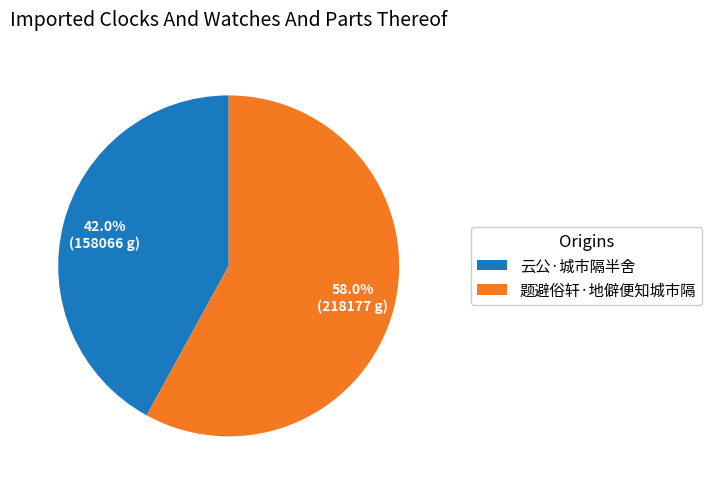

Rank the categories by value from lowest to highest.

云公·城市隔半舍, 题避俗轩·地僻便知城市隔